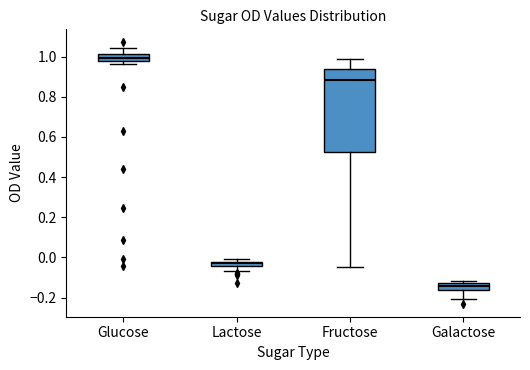

Where does the lower whisker of the box for Galactose end on the y-axis? The values are not printed on the chart, so give them approximately, as read against the axis.

-0.20